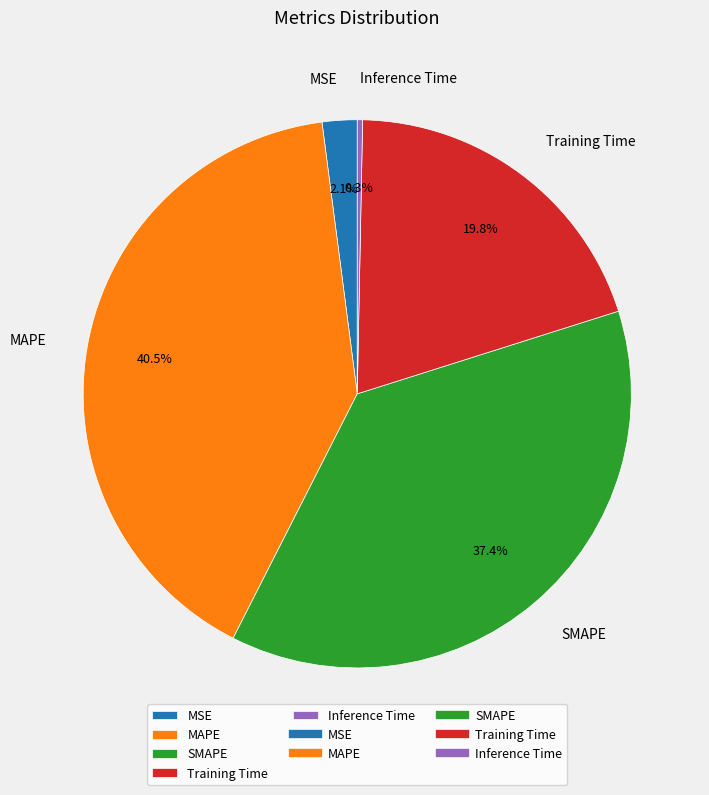

Does any single category account for the majority?

No